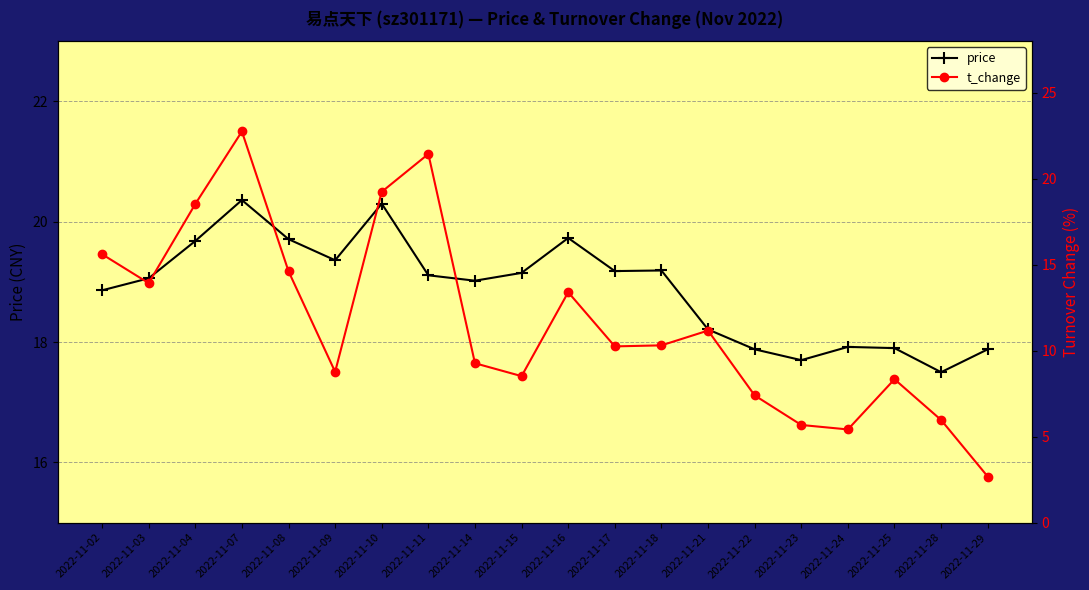

True or false: t_change has a value of 17.6 at 2022-11-17.

False